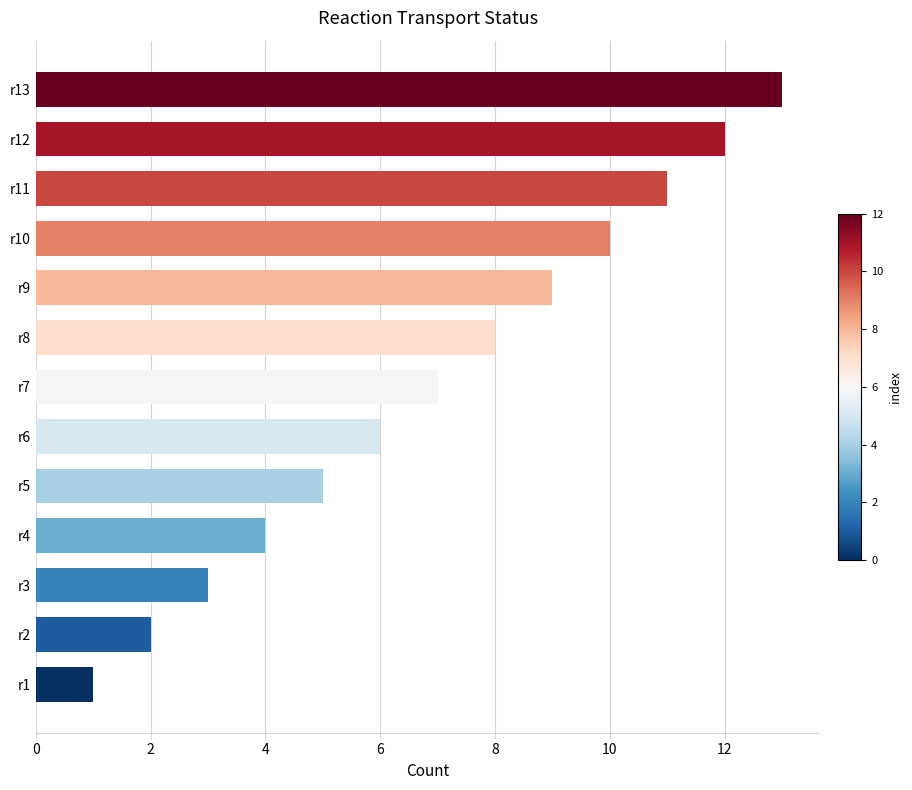

True or false: the data shows 8 at r5.

False